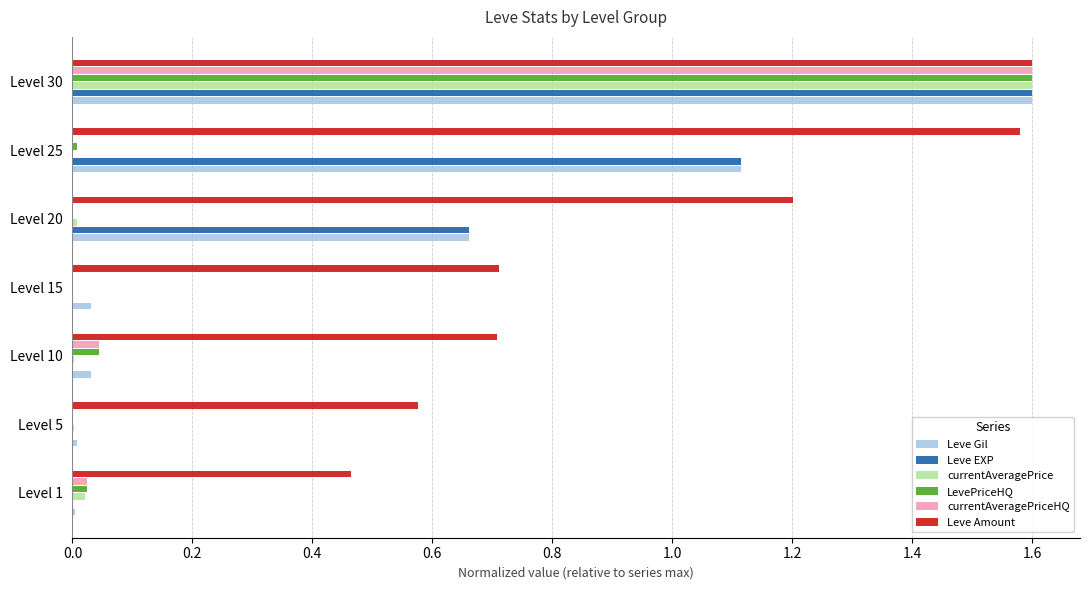

The Leve EXP series shows 0.0 at Level 5. True or false?

True